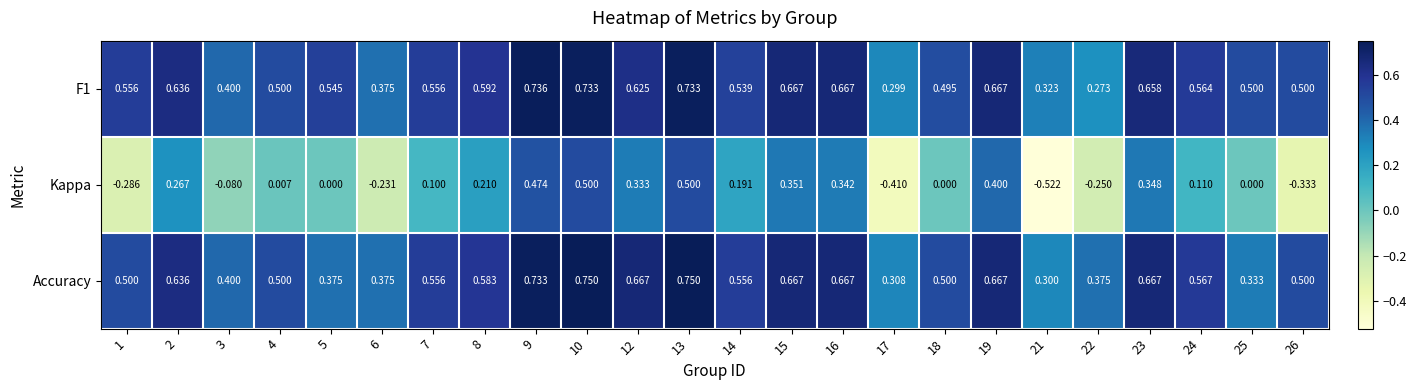

Is the value of Kappa at 9 greater than the value of Accuracy at 3?

Yes